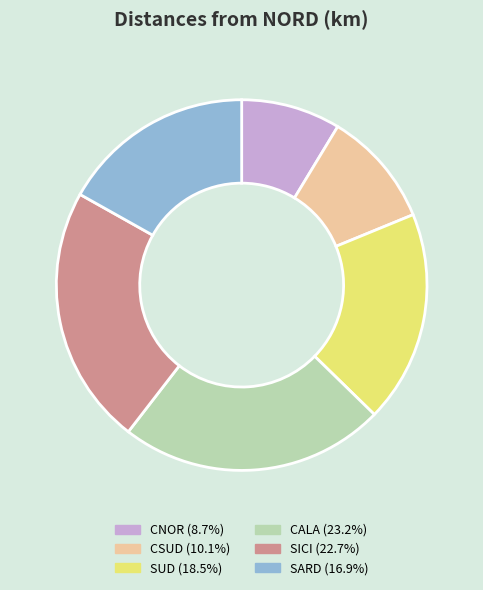

Combined, do CNOR and SUD account for over 50%?

No